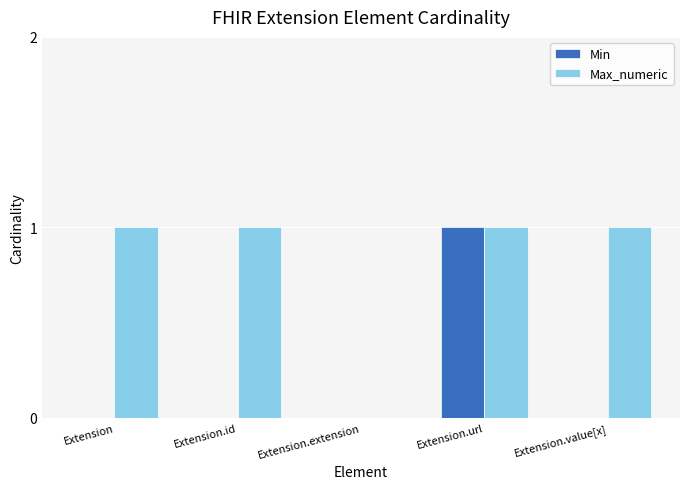

Is it true that Min equals 1 at Extension.url?

True